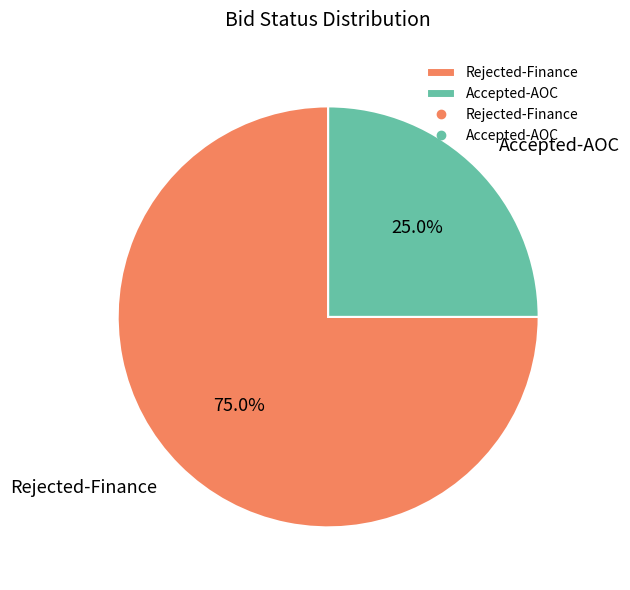

Which category accounts for the majority?

Rejected-Finance